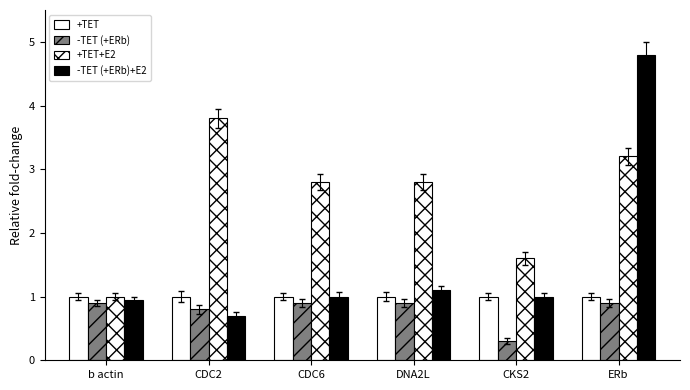

At which label is +TET+E2 closest to 2?

CKS2